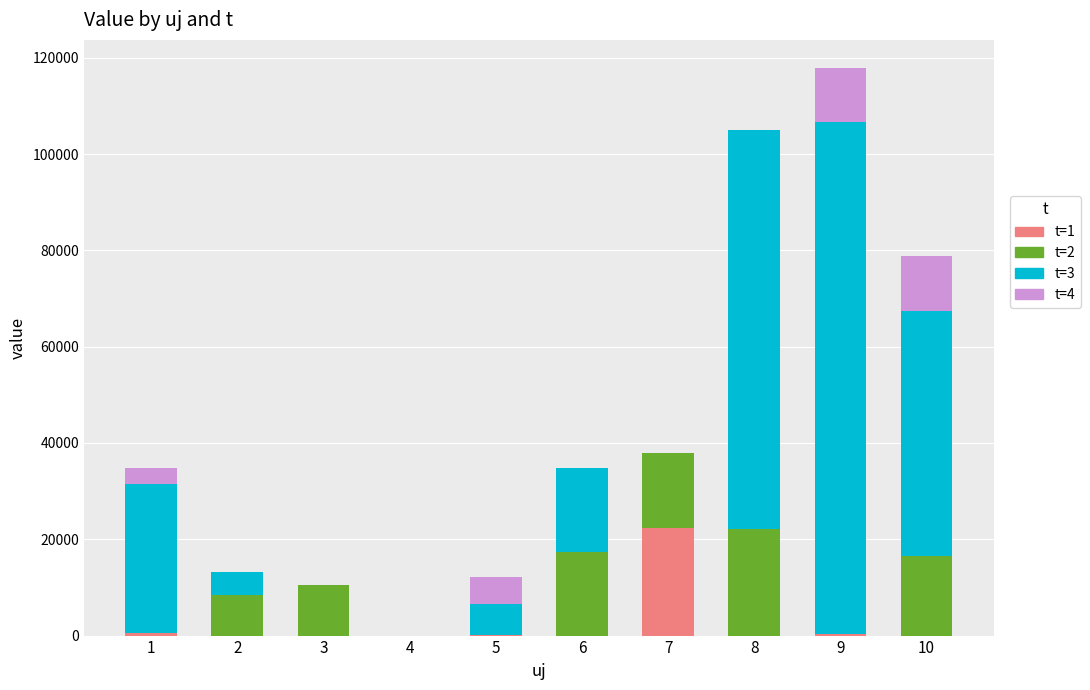

At which category is the sum across all series the highest?

9